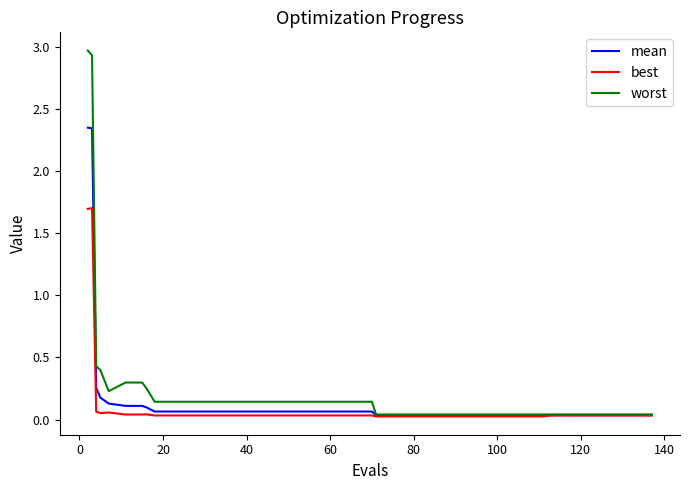

Which series has the largest range (max minus min)?

worst